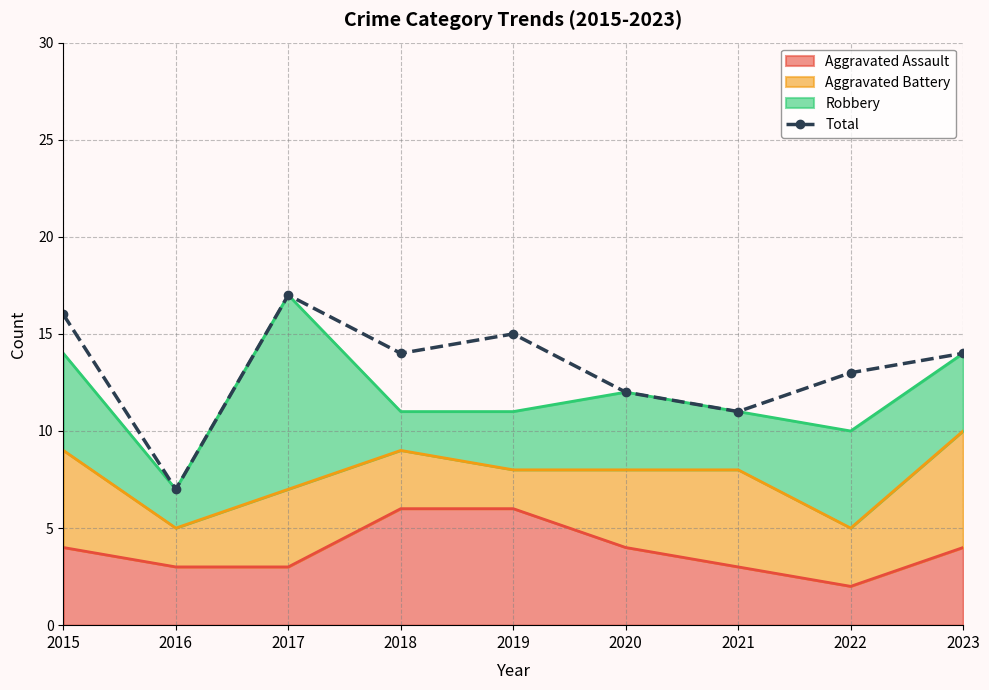

Between 2015 and 2023, which is larger?

2015